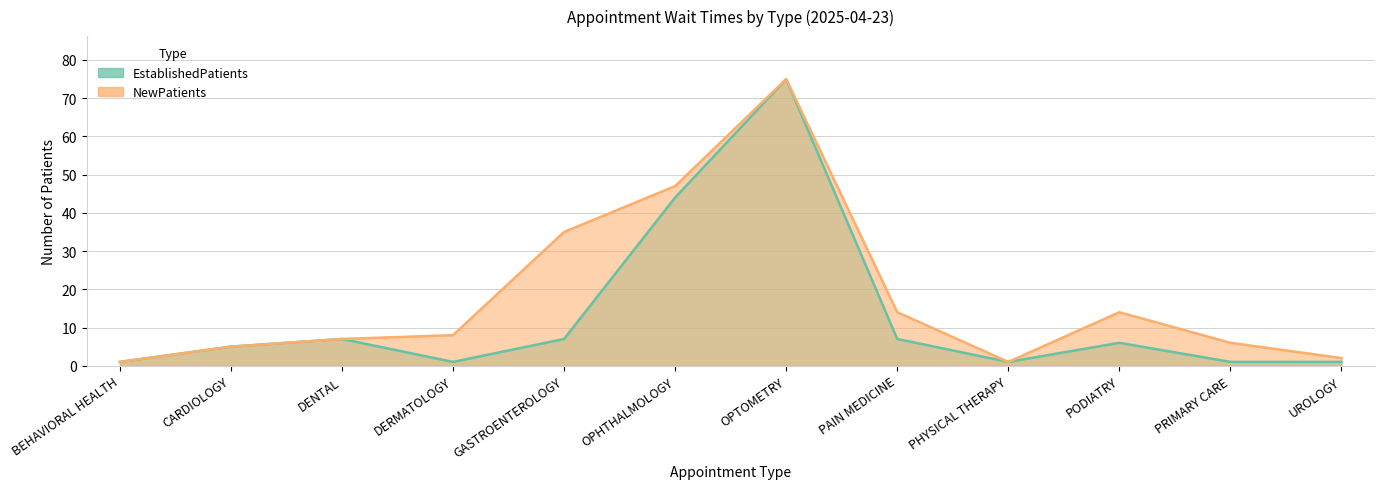

Which series has the largest range (max minus min)?

NewPatients